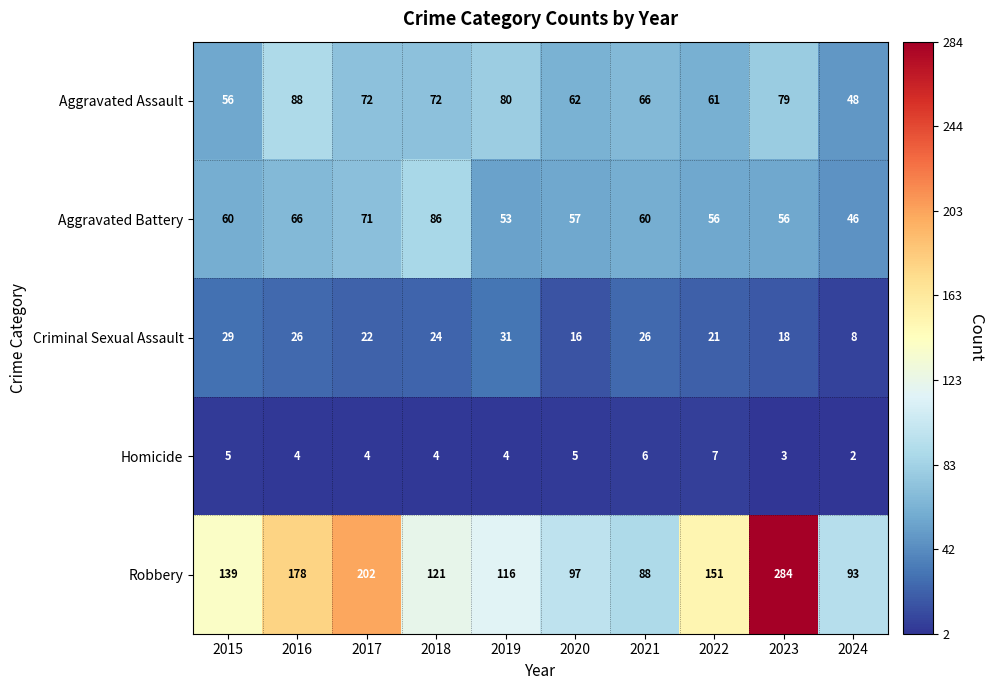

What value does the Homicide series have at 2021?

6